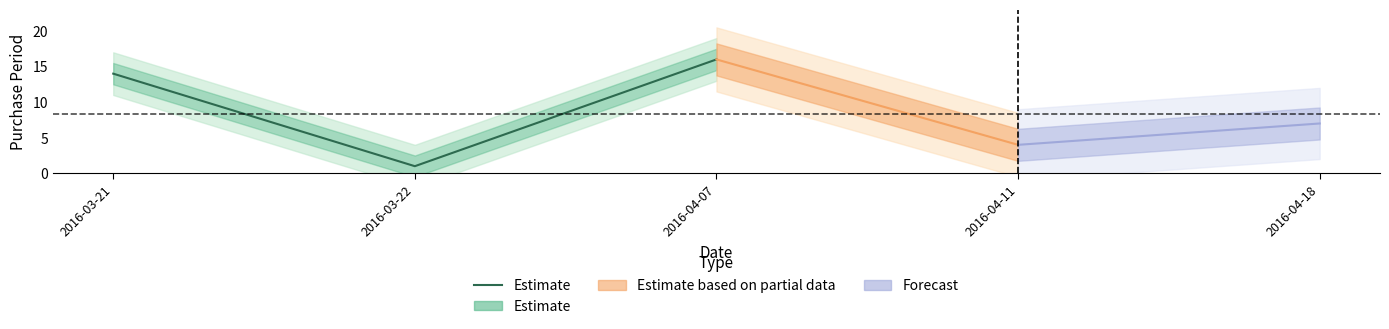

List the labels in order of value, largest first.

2016-04-07, 2016-03-21, 2016-03-22